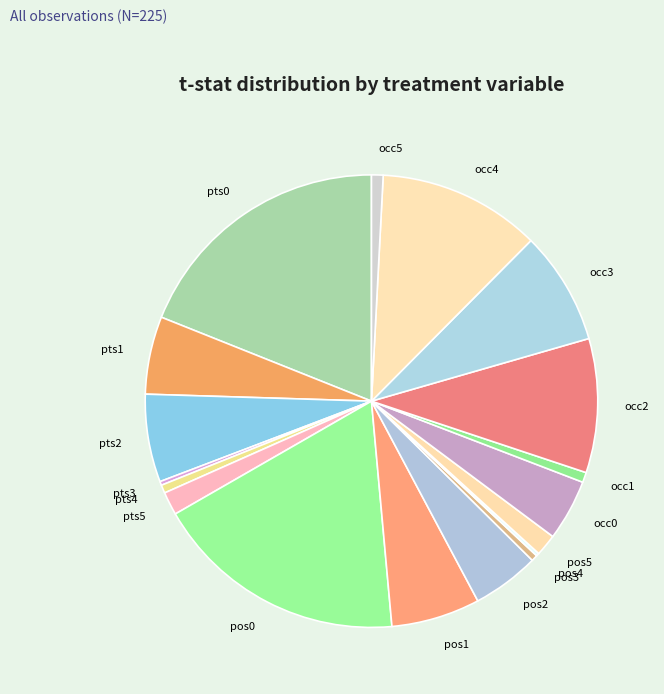

Is there any slice that represents more than half of the pie?

No